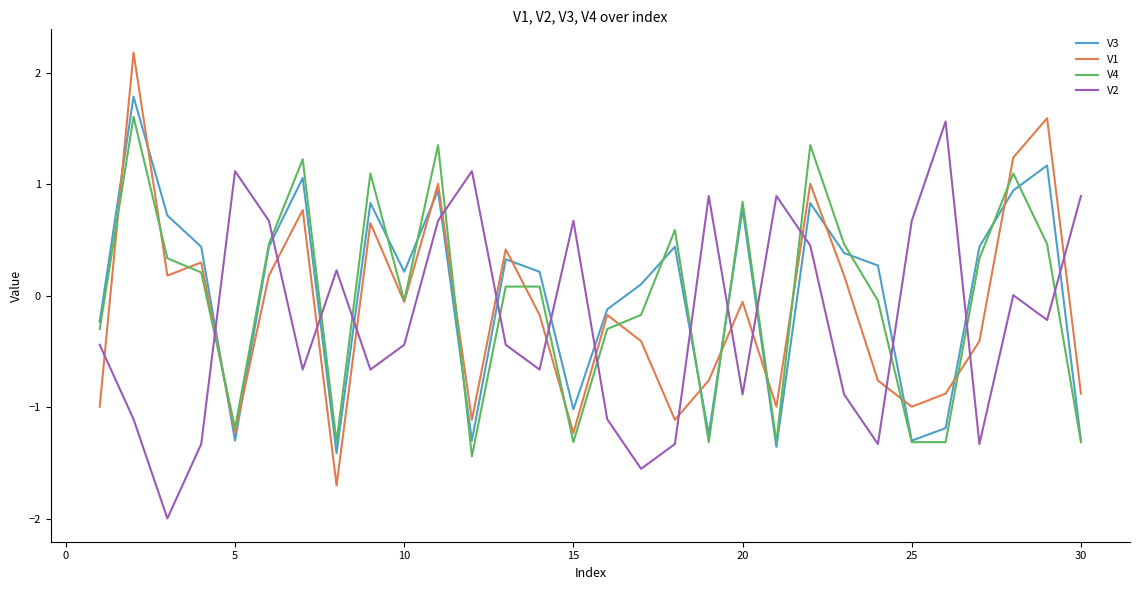

How many lines are shown in the chart?

4